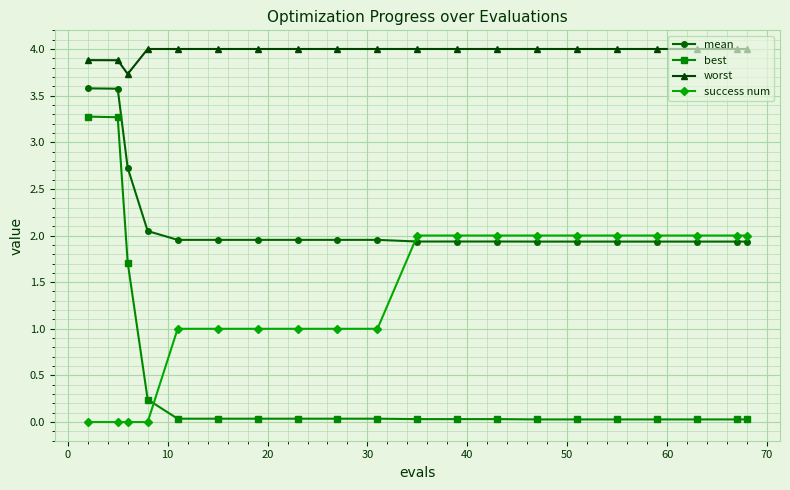

Is this an area chart (filled region under the line)?

No